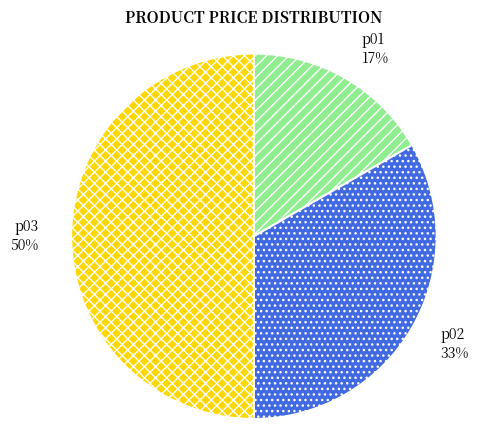

Approximately how many times larger is the value at p01 compared to p02?

0.5